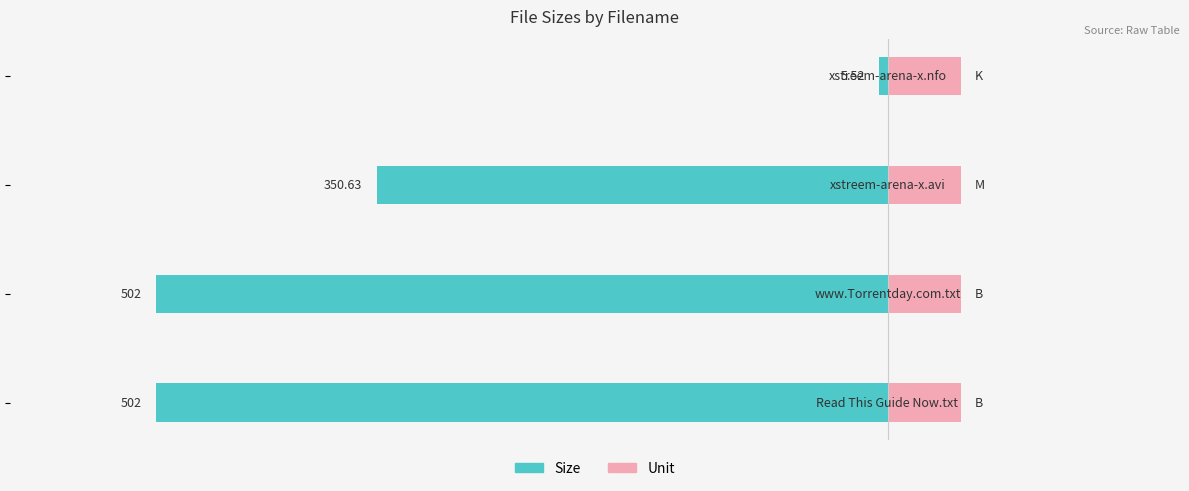

Does the chart contain any negative values?

Yes